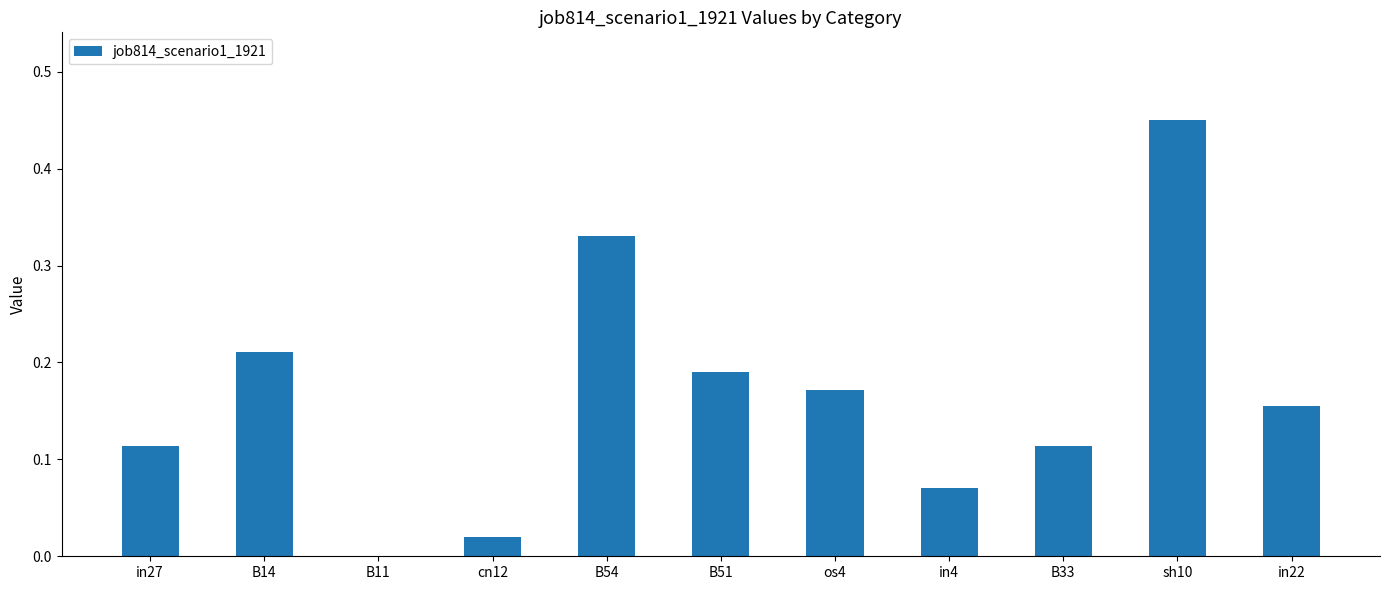

How many values are above zero?

10